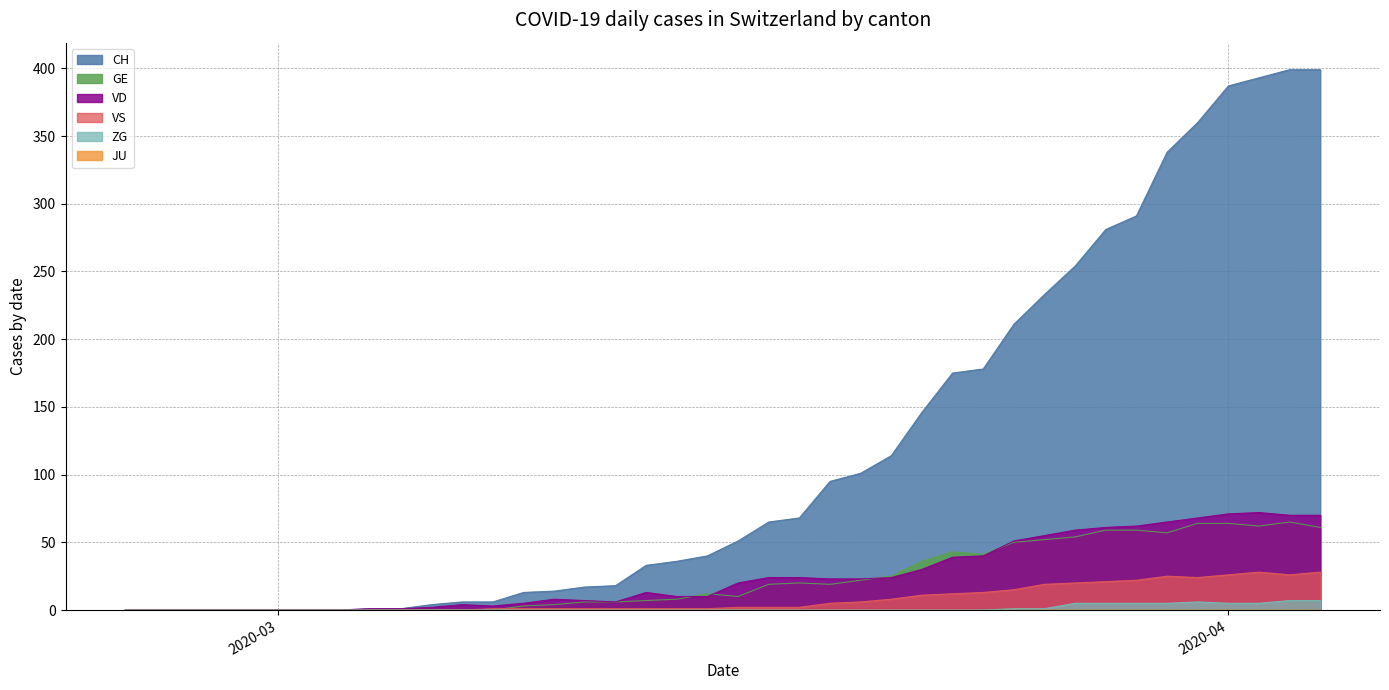

How many values in VD are above zero?

32